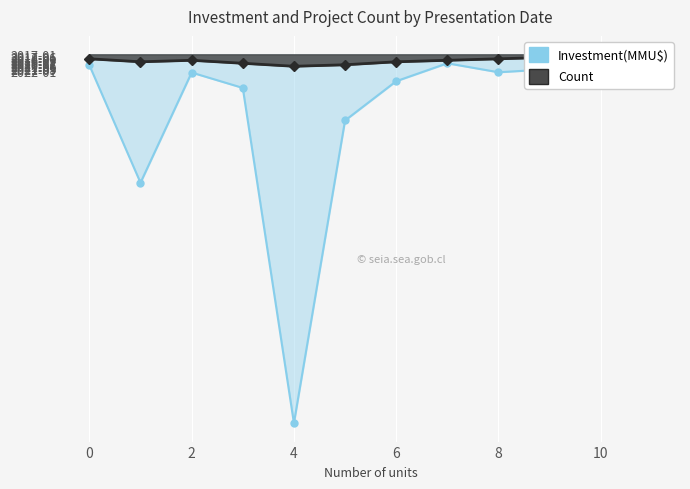

What is the lowest value of the Count series?

1.0